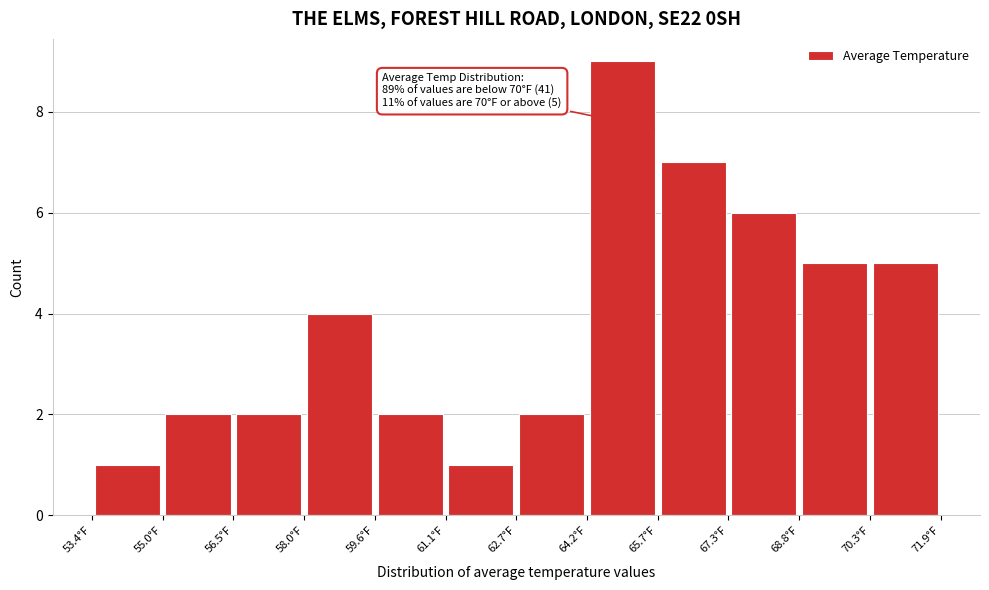

Over which range of the x-axis is the bar tallest?

64.2 to 65.8